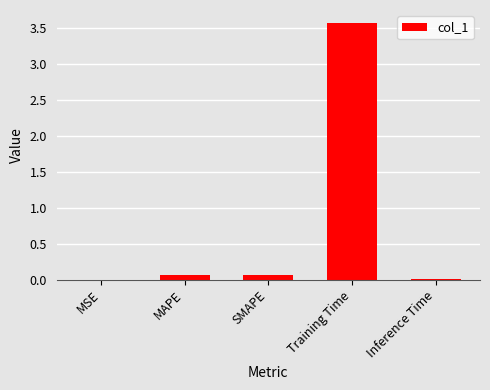

Is it true that the value at Training Time is 3.6?

True